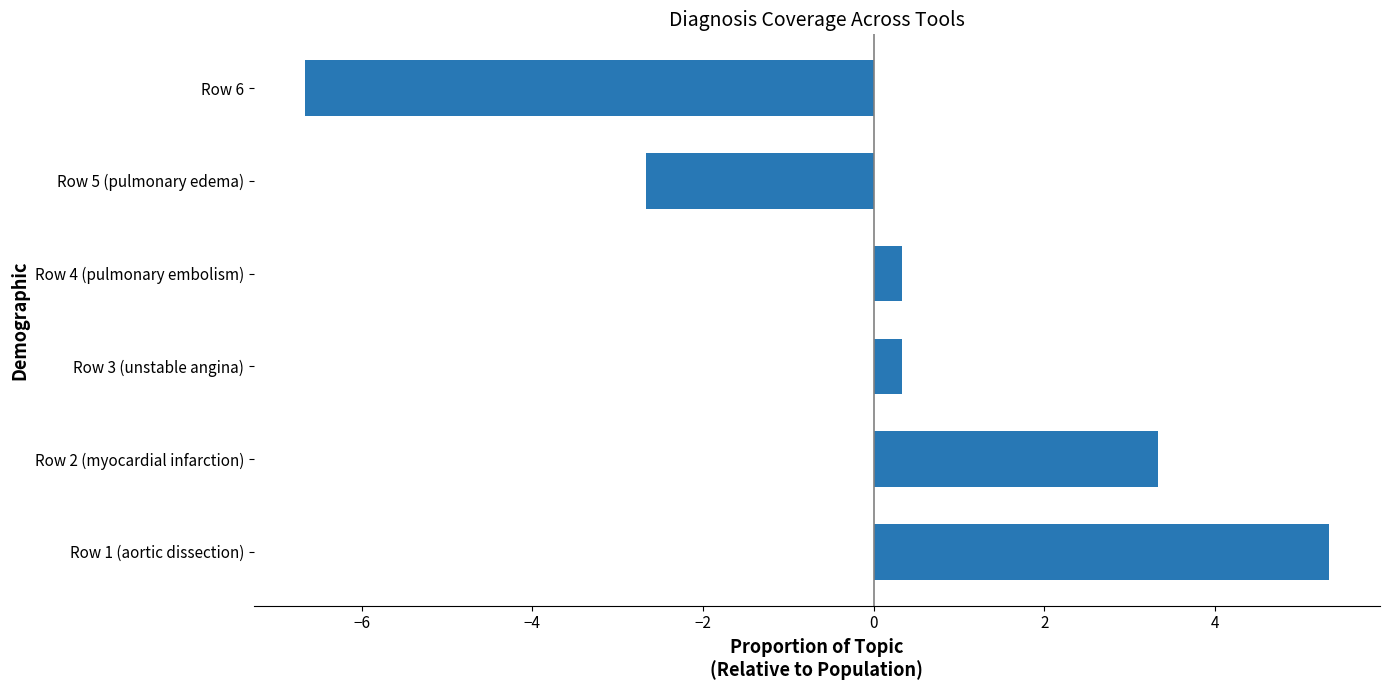

Which has a higher value, Row 5 (pulmonary edema) or Row 4 (pulmonary embolism)?

Row 4 (pulmonary embolism)